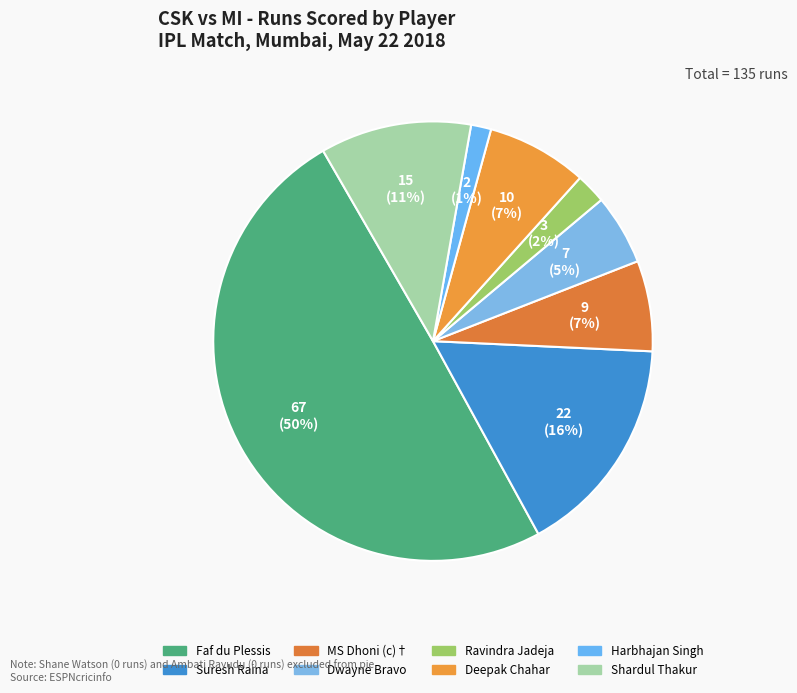

Count the number of slices in the pie.

8